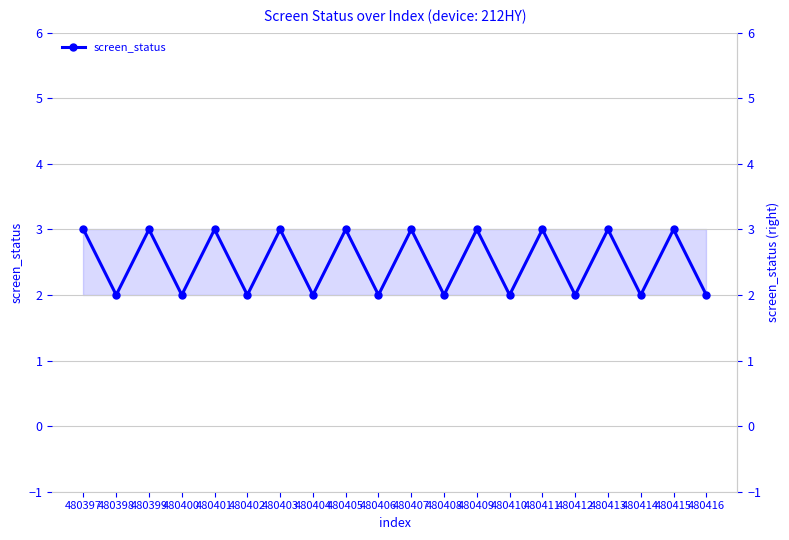

Rank the categories by value from highest to lowest.

480397, 480399, 480401, 480403, 480405, 480407, 480409, 480411, 480413, 480415, 480398, 480400, 480402, 480404, 480406, 480408, 480410, 480412, 480414, 480416